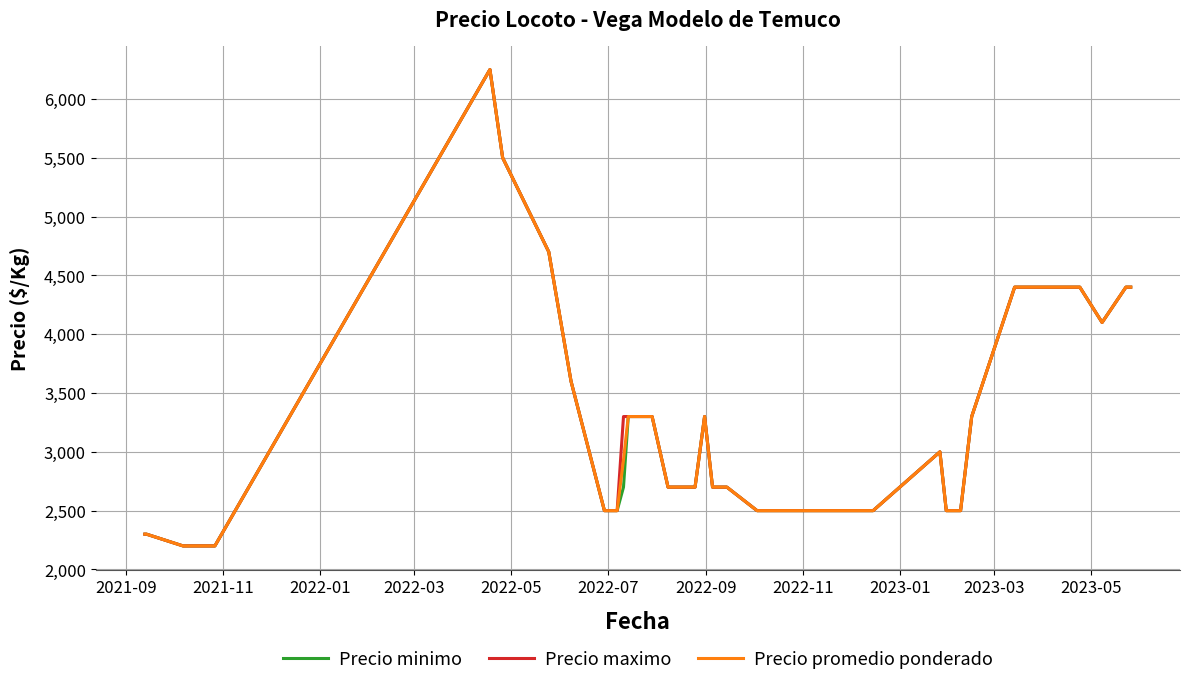

What is the greatest value displayed?

6250